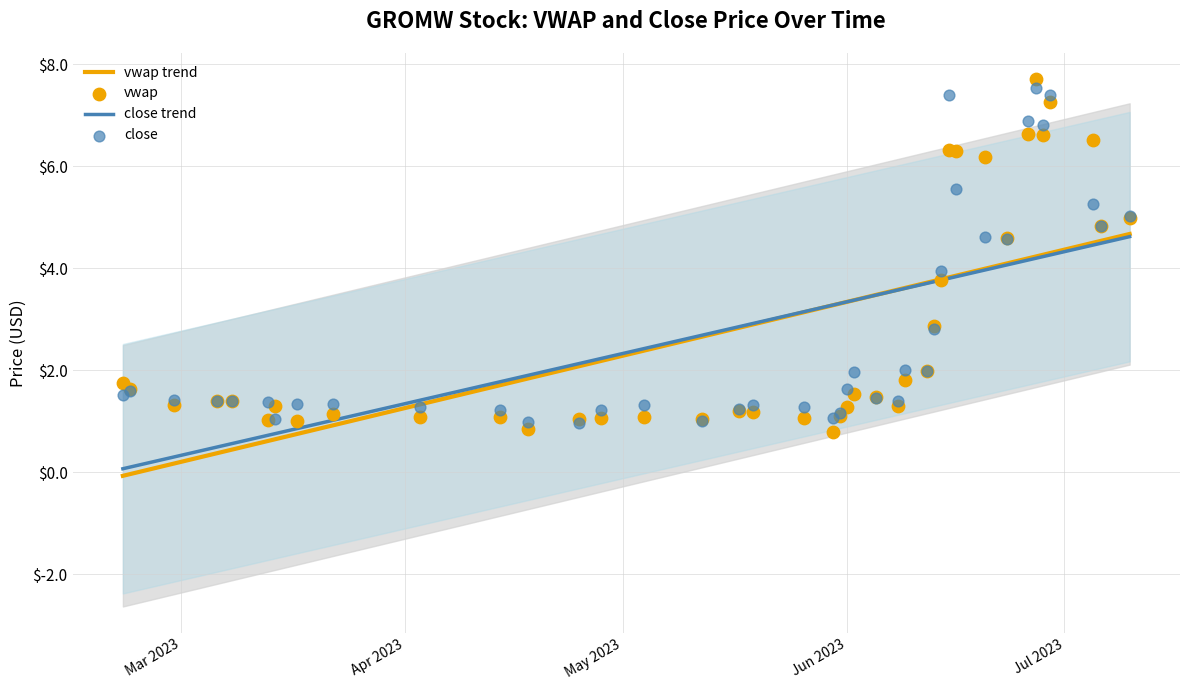

Which series reaches the minimum Y coordinate?

vwap